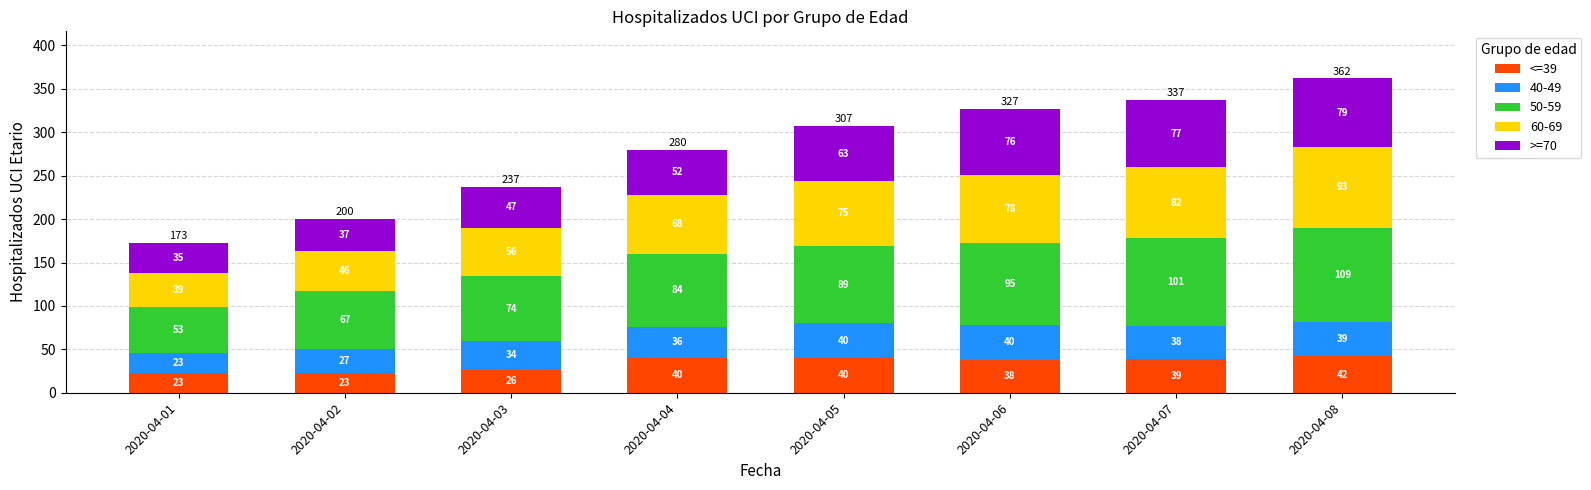

What is the total value across all series at 2020-04-07?

337